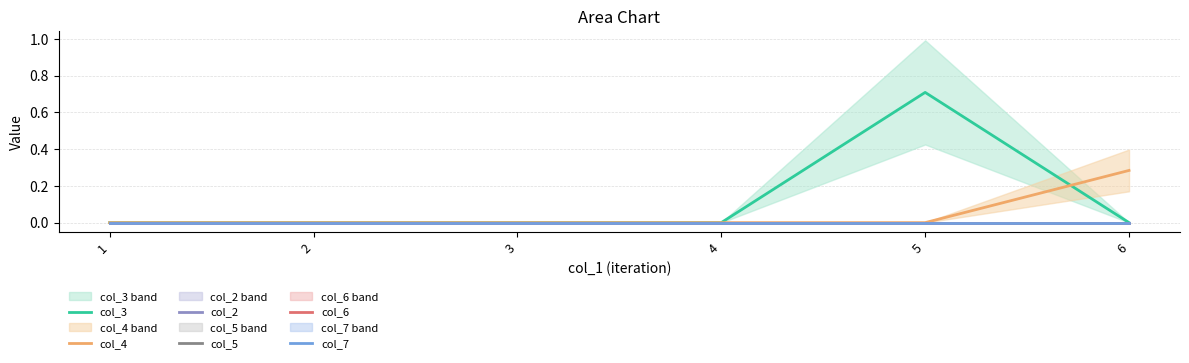

True or false: col_5 and col_2 cross at least once.

False